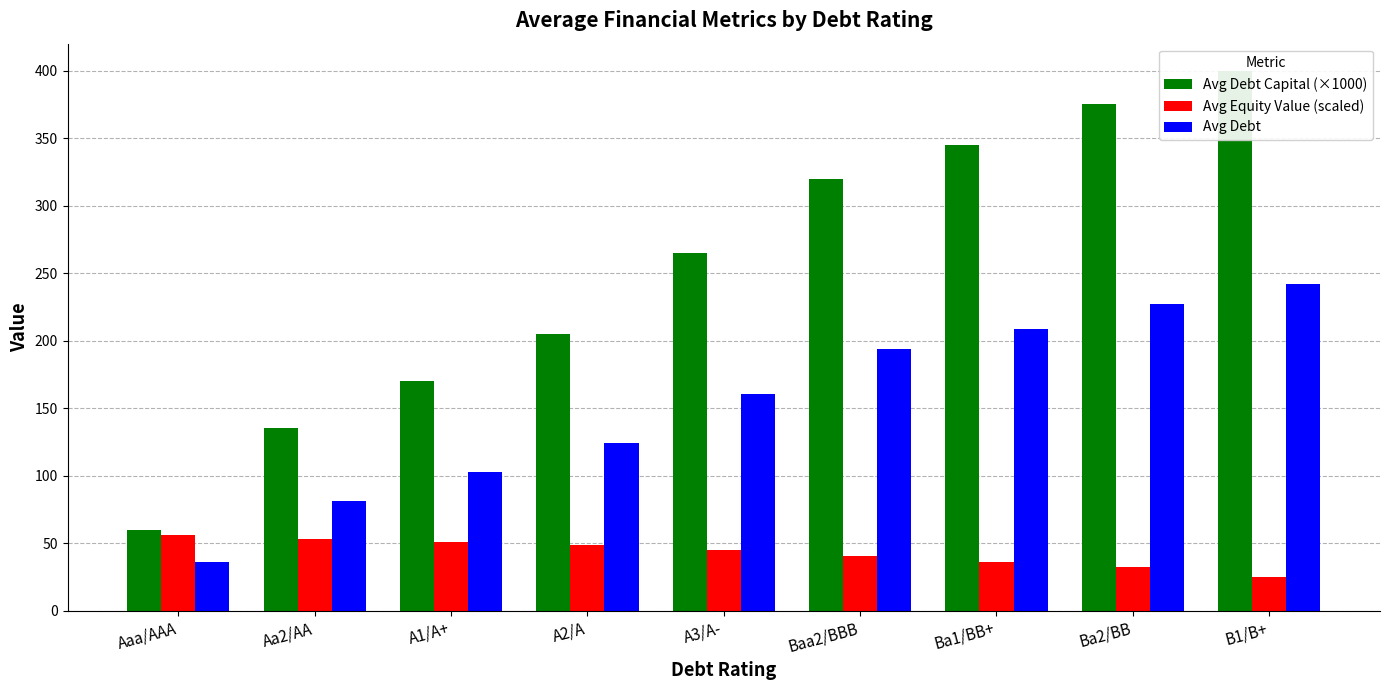

What is the label of the 4th bar from the right?

Baa2/BBB